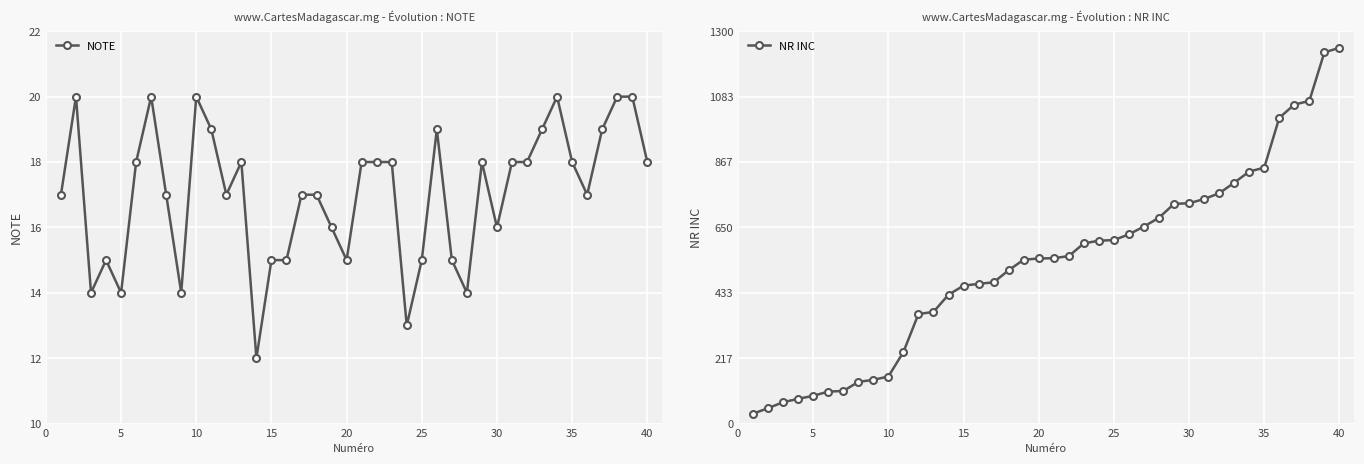

True or false: NOTE has more than 1 interior local peaks.

True